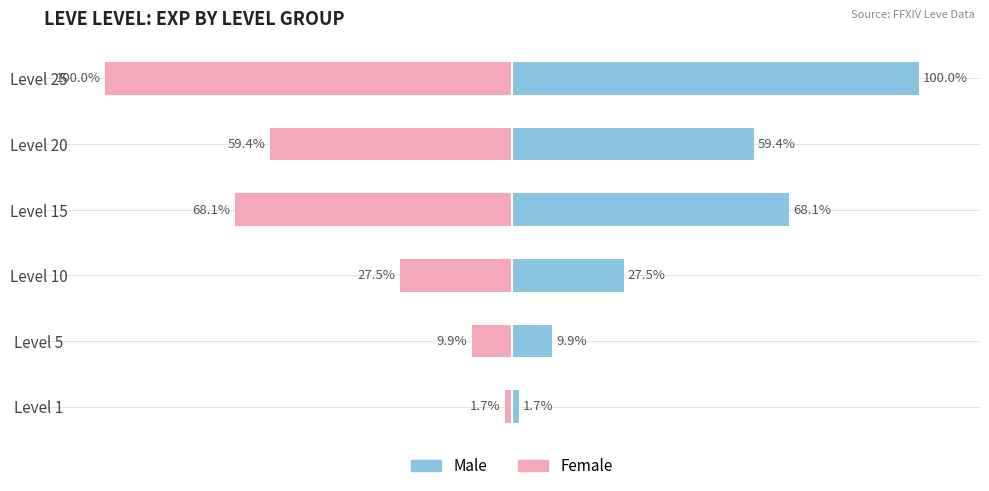

List the series in order of their peak value, lowest first.

Female, Male